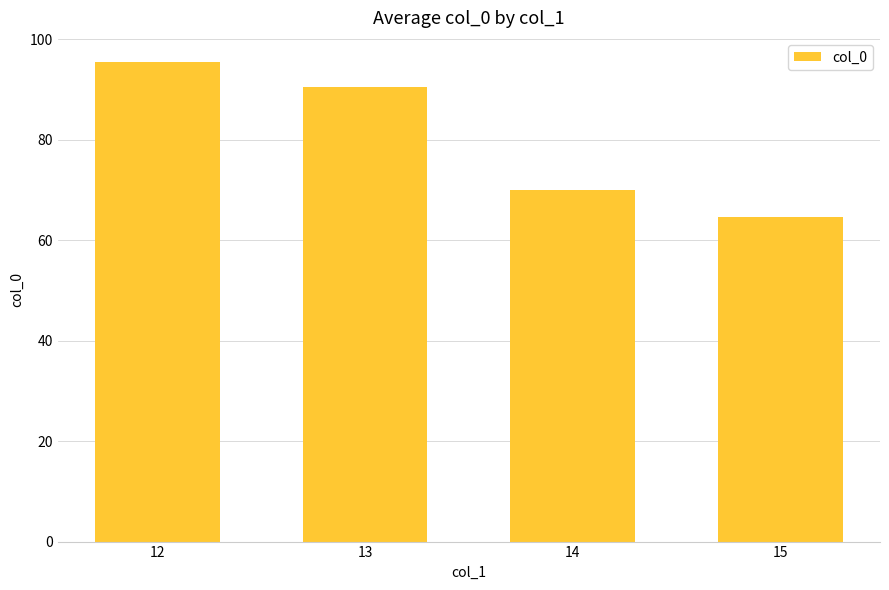

What is the sum of all values?

320.7